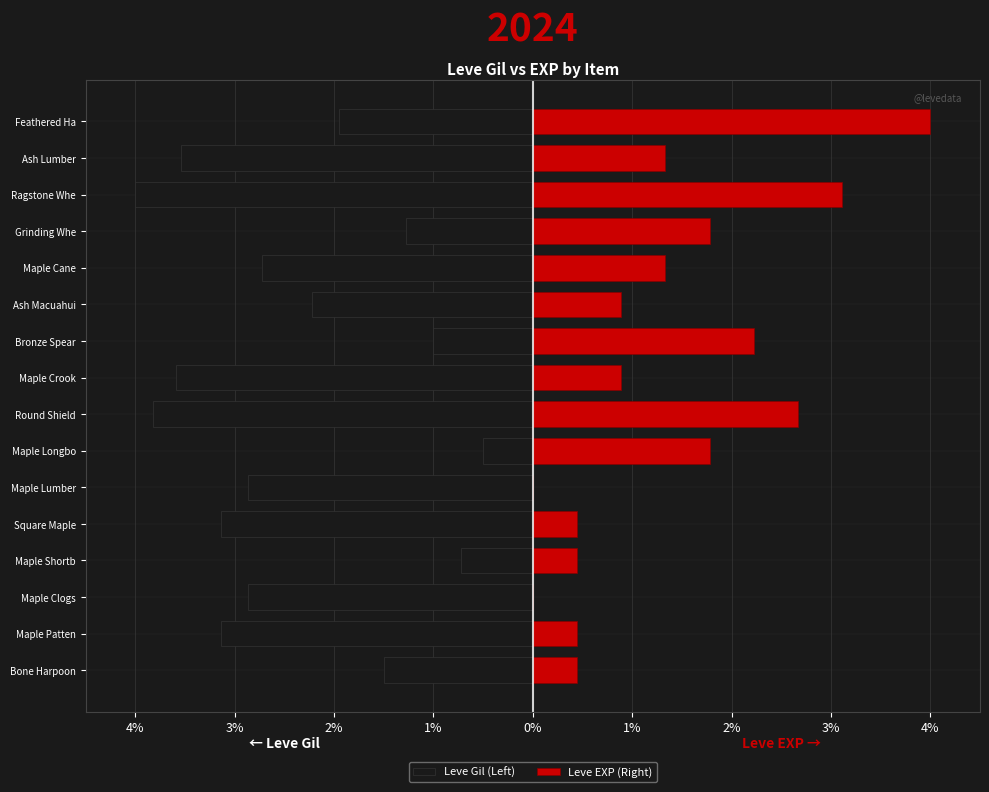

Which series has the widest spread of values?

Leve EXP (Right)